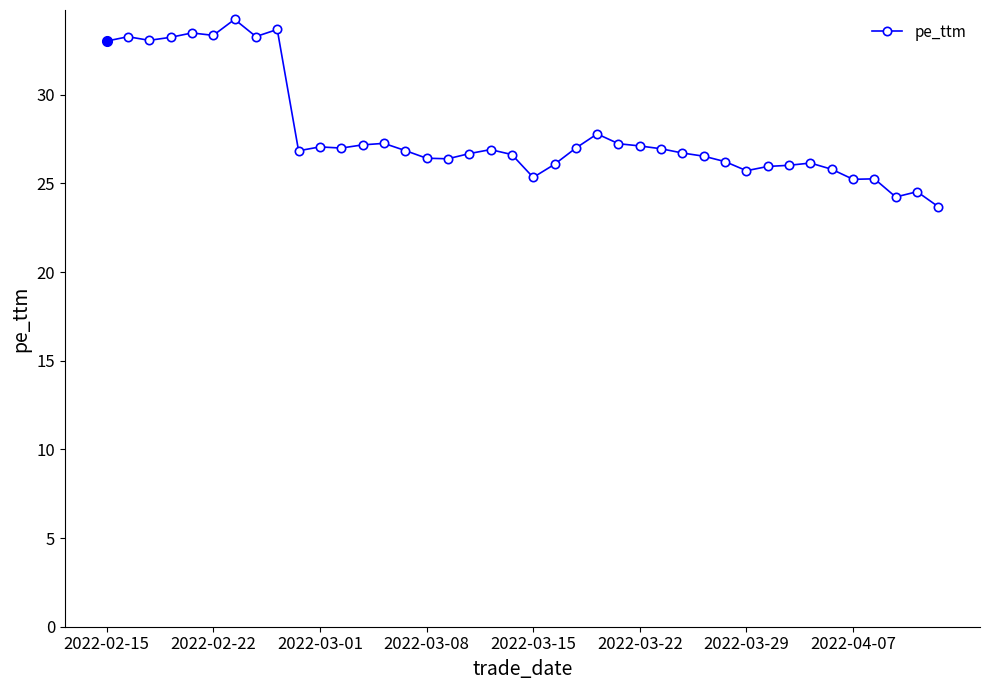

What is the smallest value displayed?

23.7